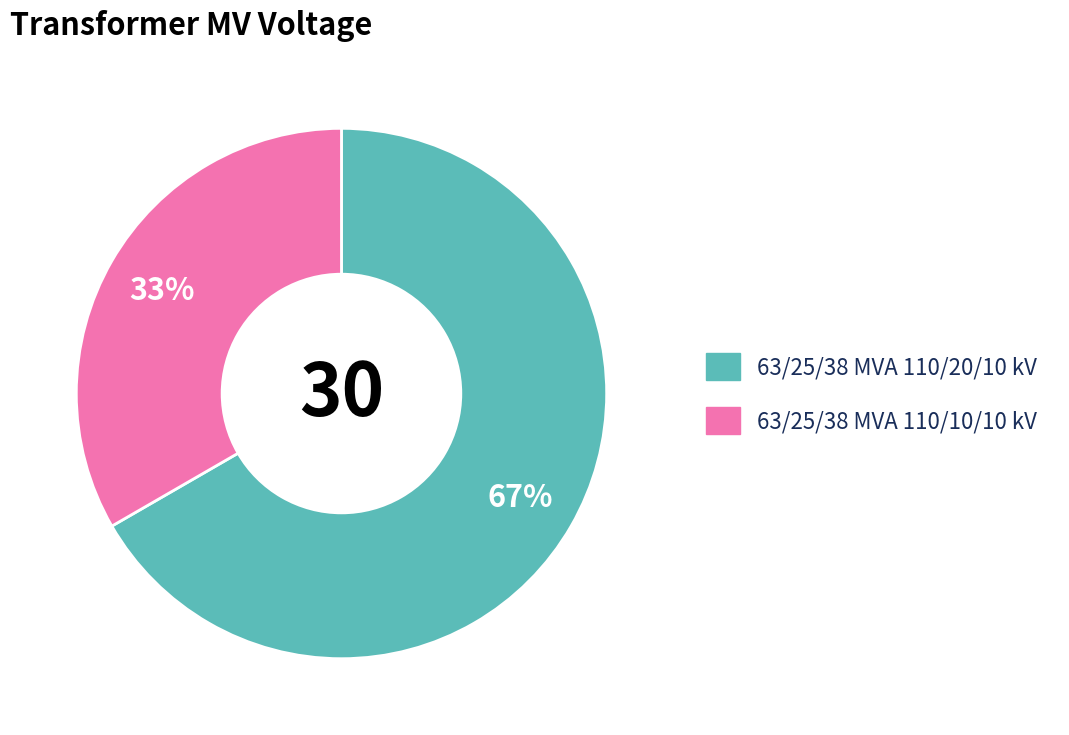

To the nearest percent, what is the combined percentage of 63/25/38 MVA 110/10/10 kV and 63/25/38 MVA 110/20/10 kV?

100%